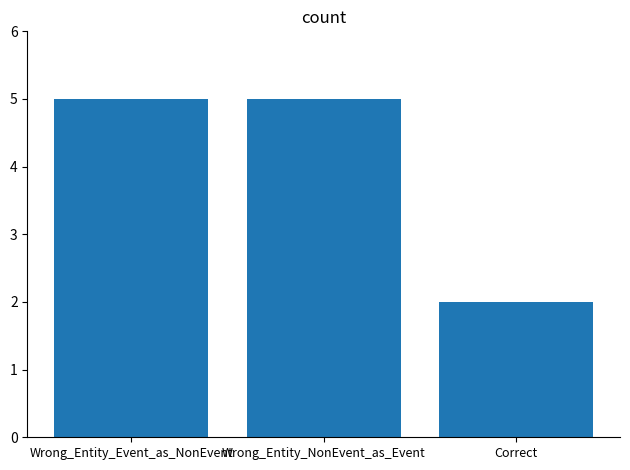

What is the label of the 2nd bar from the left?

Wrong_Entity_NonEvent_as_Event